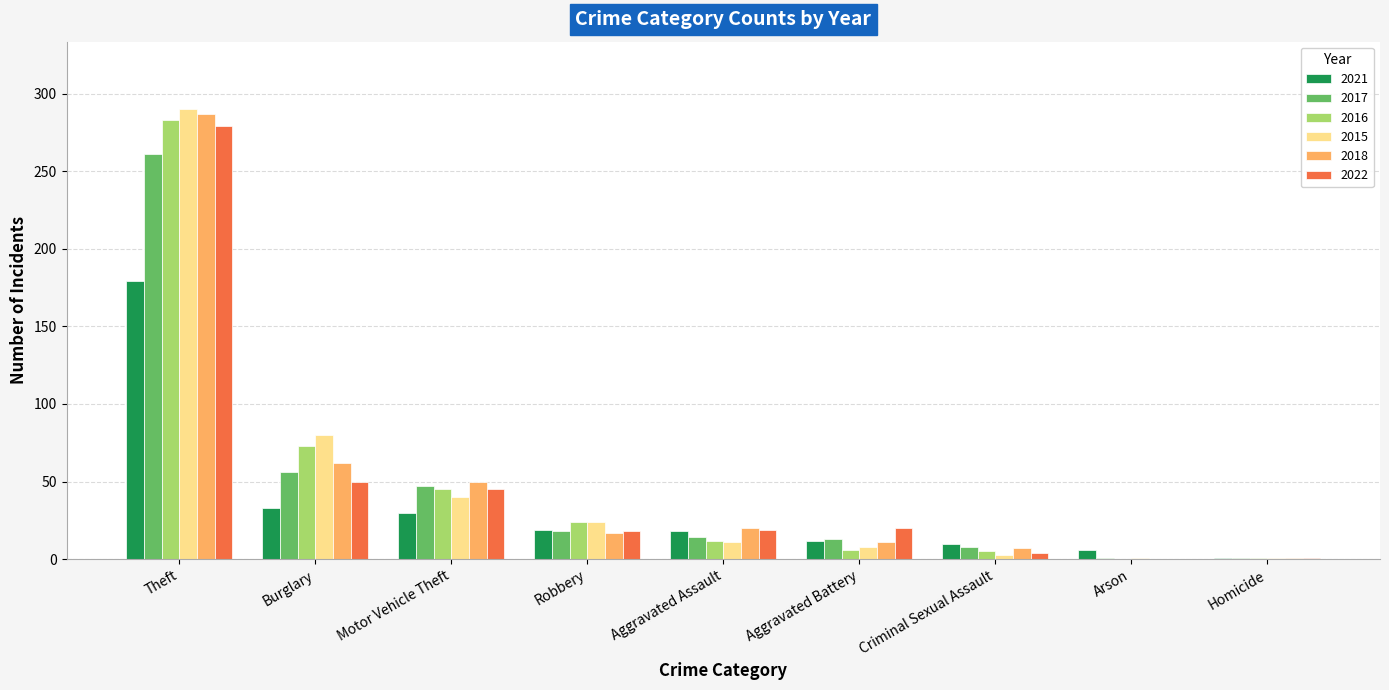

What are all the series names shown in the legend?

2021, 2017, 2016, 2015, 2018, 2022